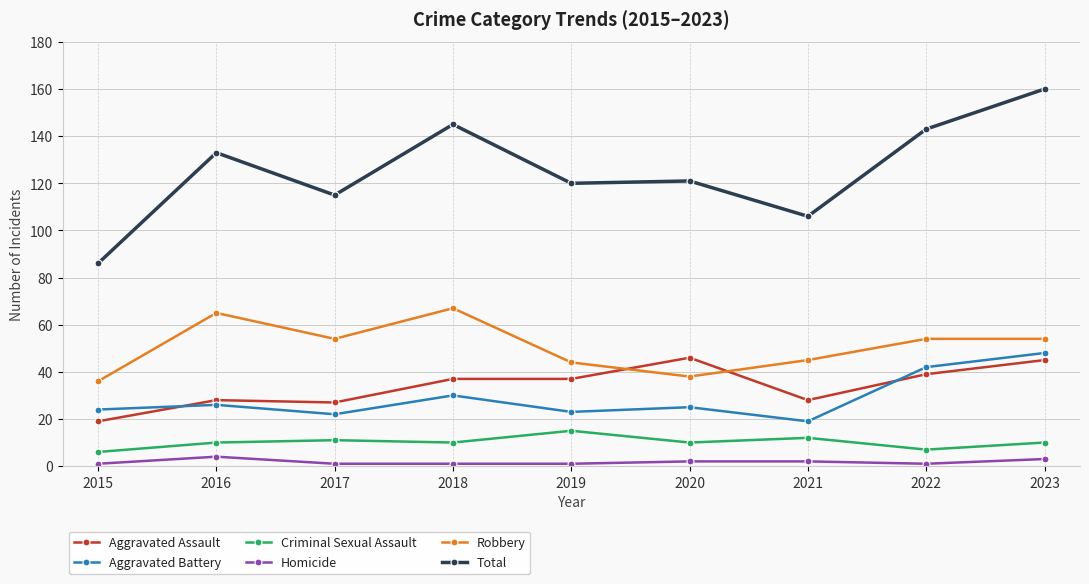

Which series has the largest range (max minus min)?

Total